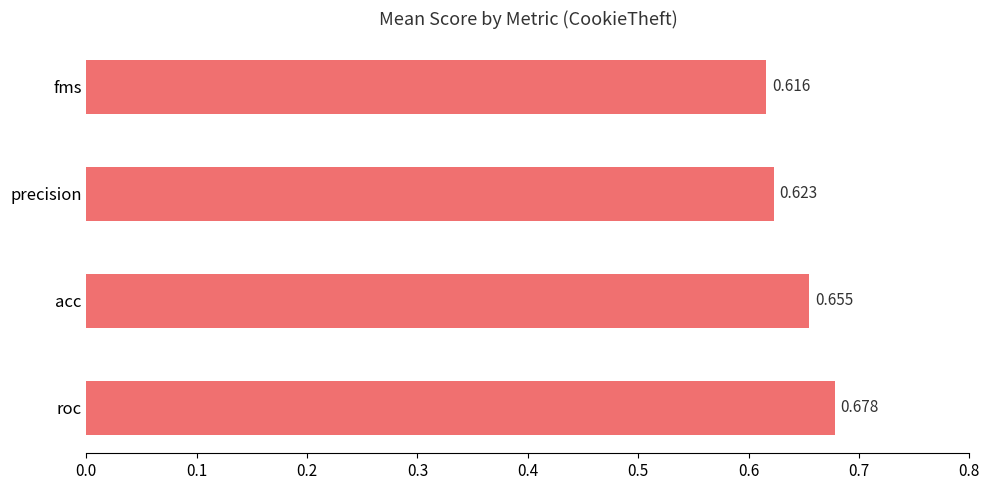

What is the difference between the maximum and second lowest values?

0.1